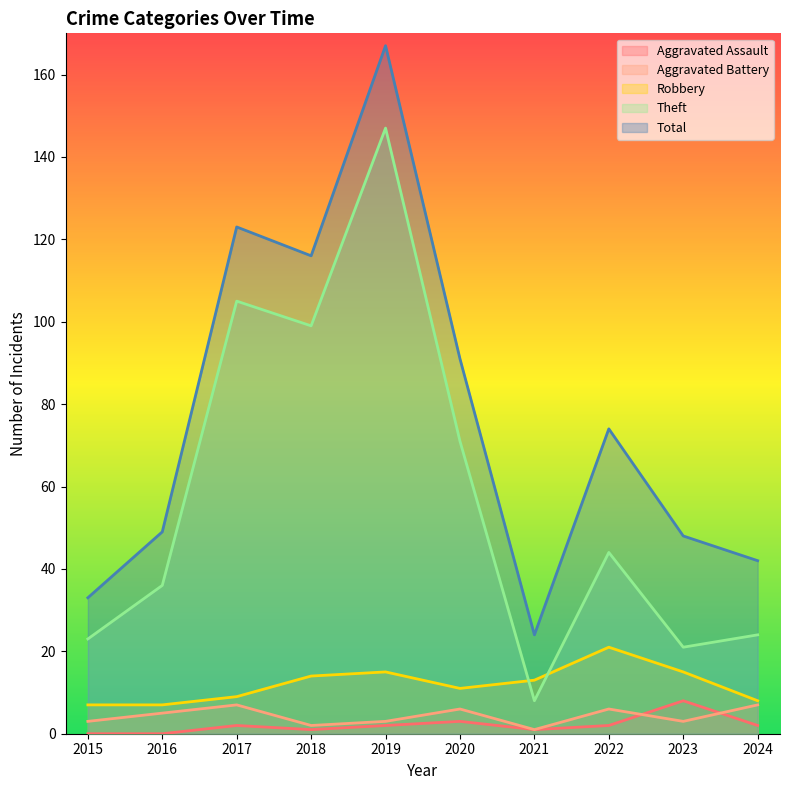

At which label does Aggravated Assault reach its minimum?

2015